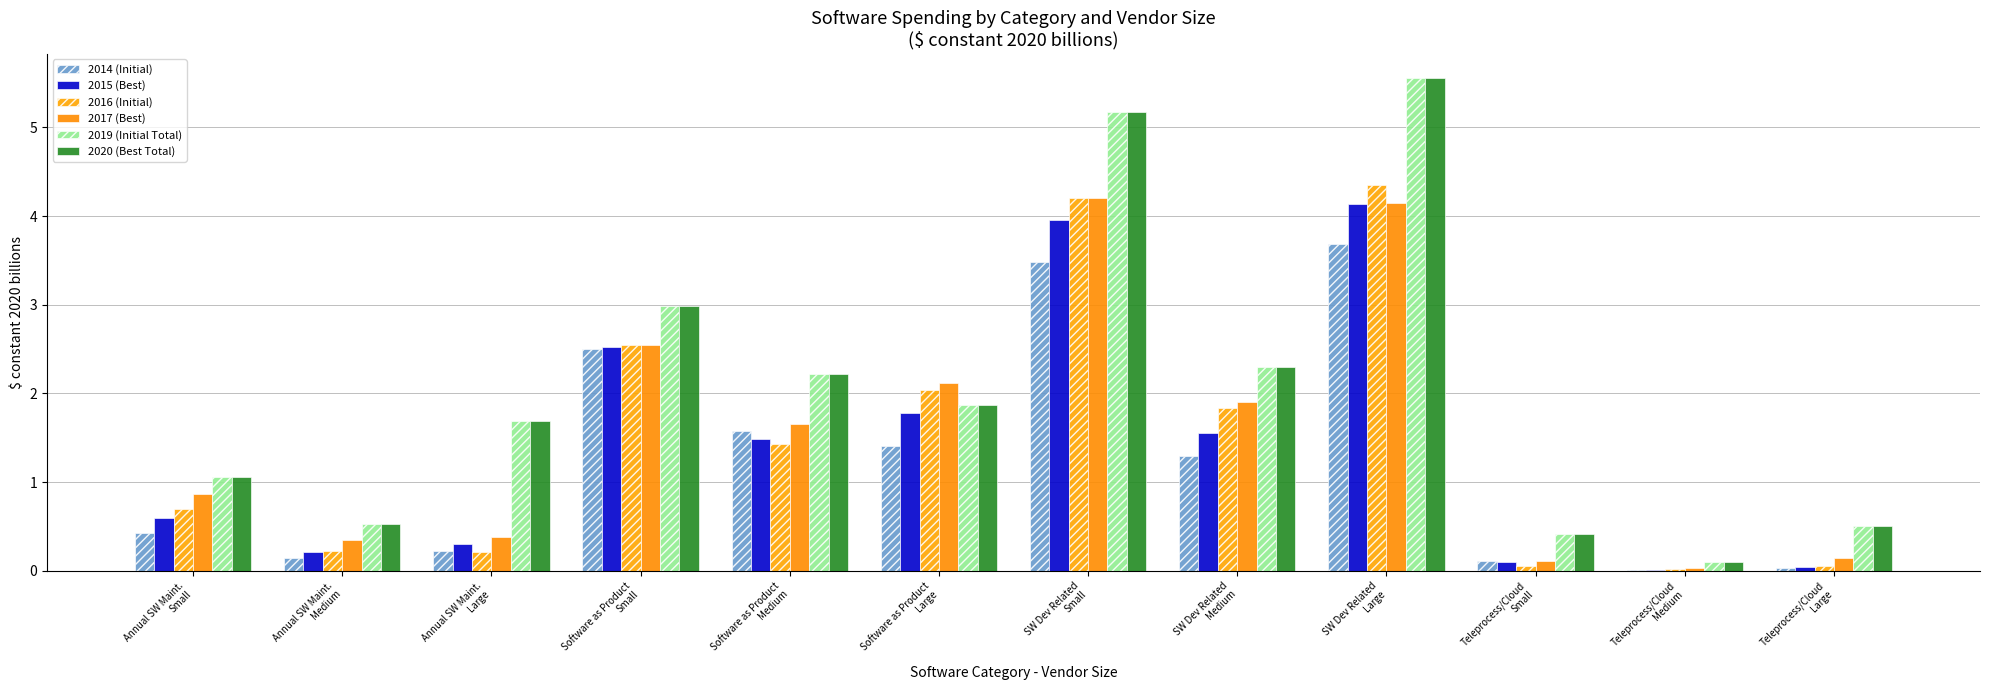

Which has a higher value, SW Dev Related
Large or Annual SW Maint.
Medium?

SW Dev Related
Large